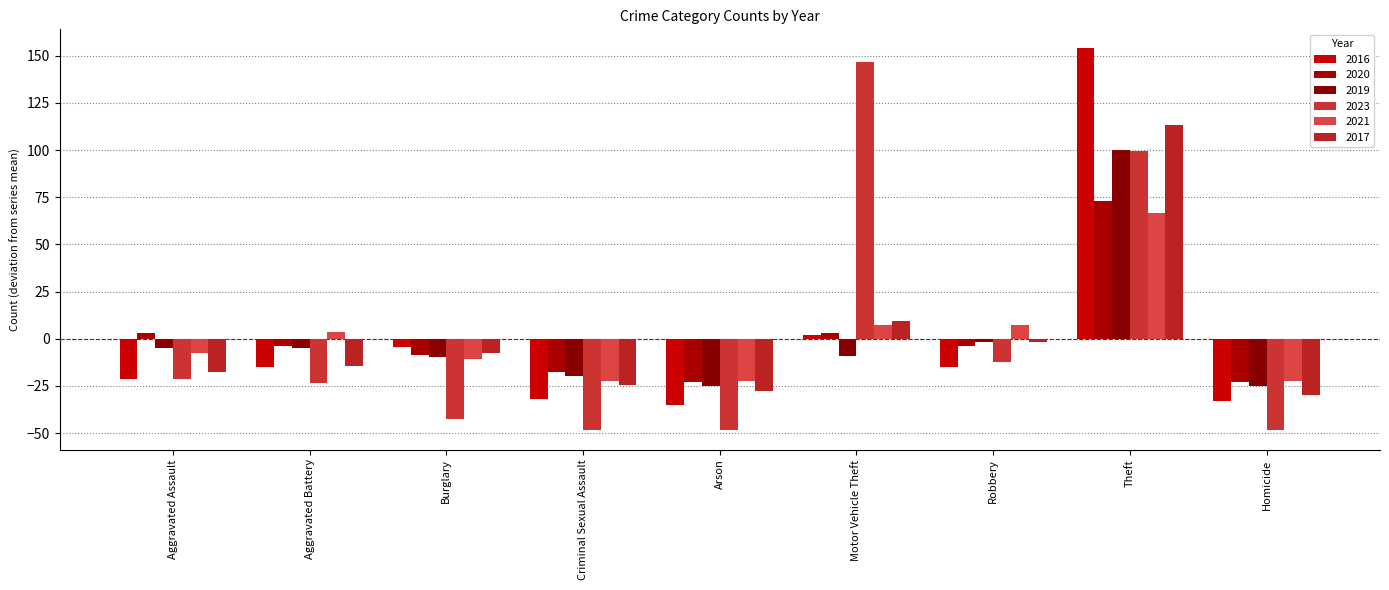

The 2023 series shows 99.4 at Theft. True or false?

True